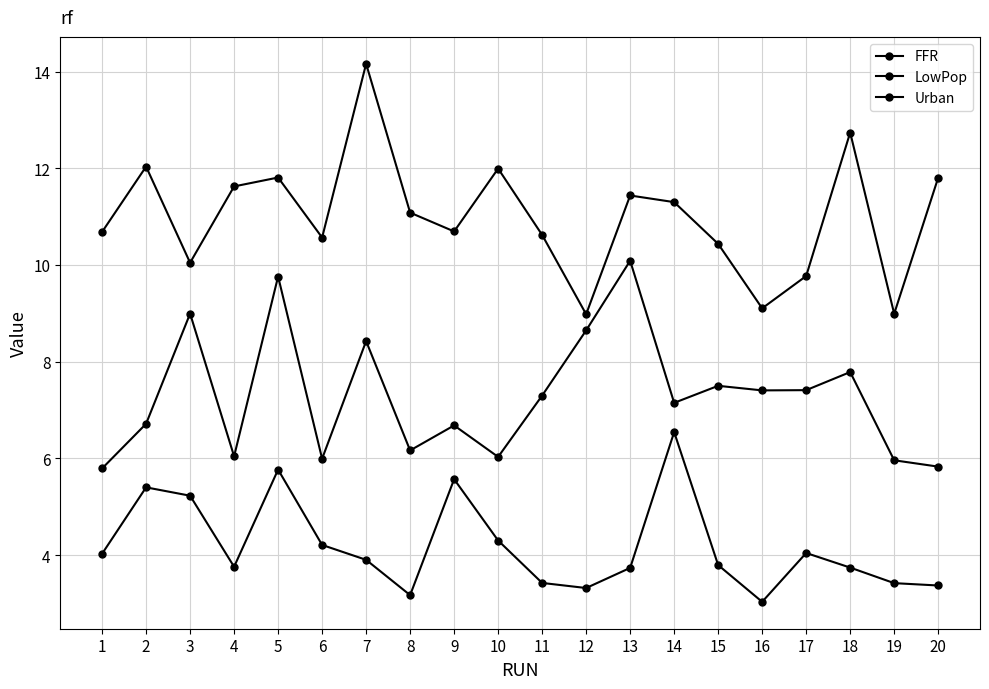

Between 9 and 20, which series saw the biggest shift?

FFR